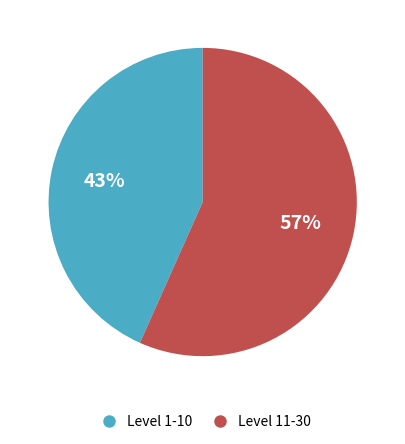

To the nearest percent, what is the average slice percentage?

50%